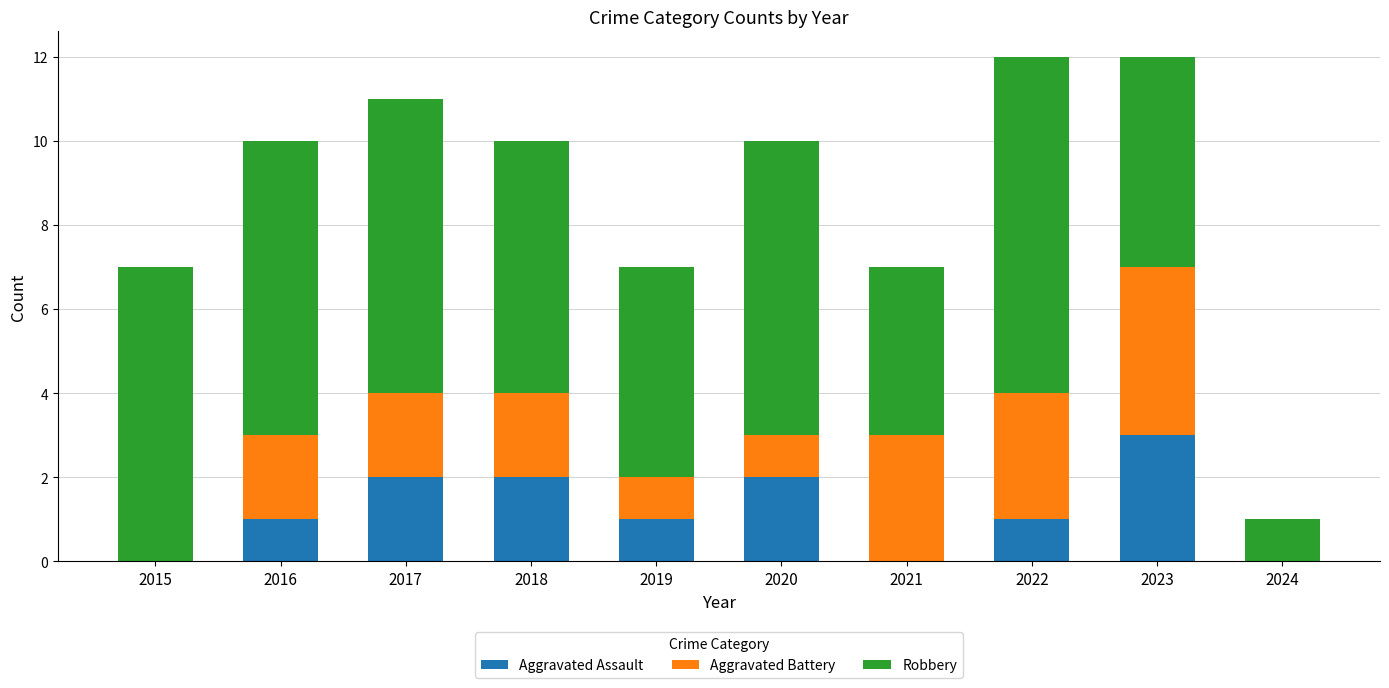

What is the sum of all Aggravated Assault values?

12